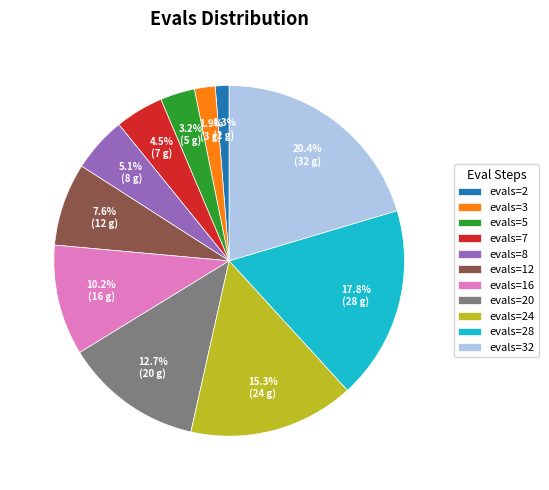

To the nearest percent, what is the difference between the largest and smallest slice percentages?

19%